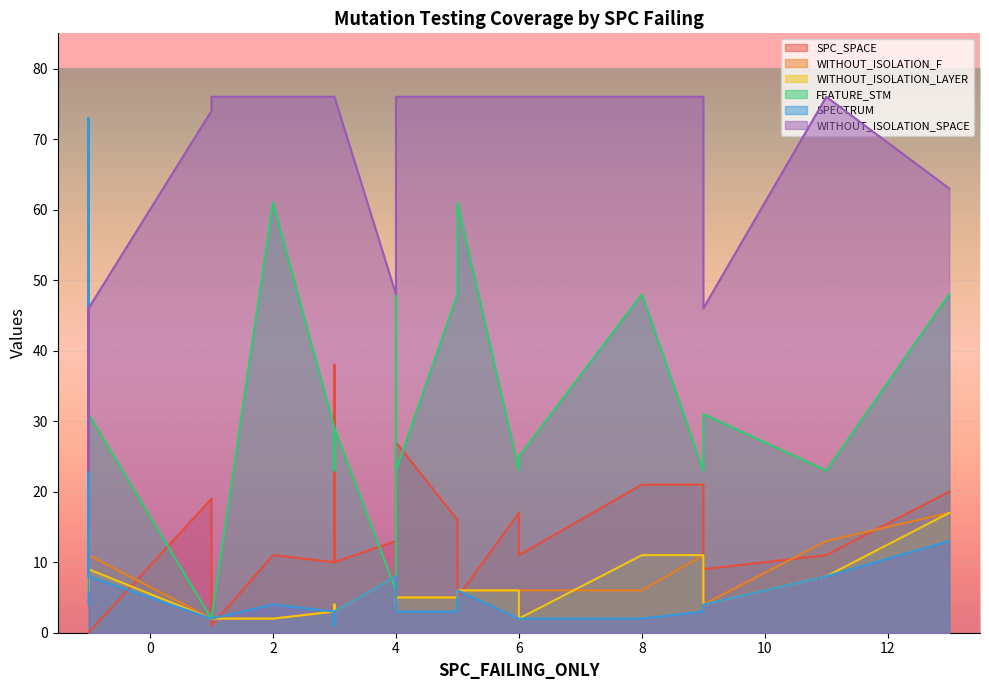

How many series are shown in this chart?

6